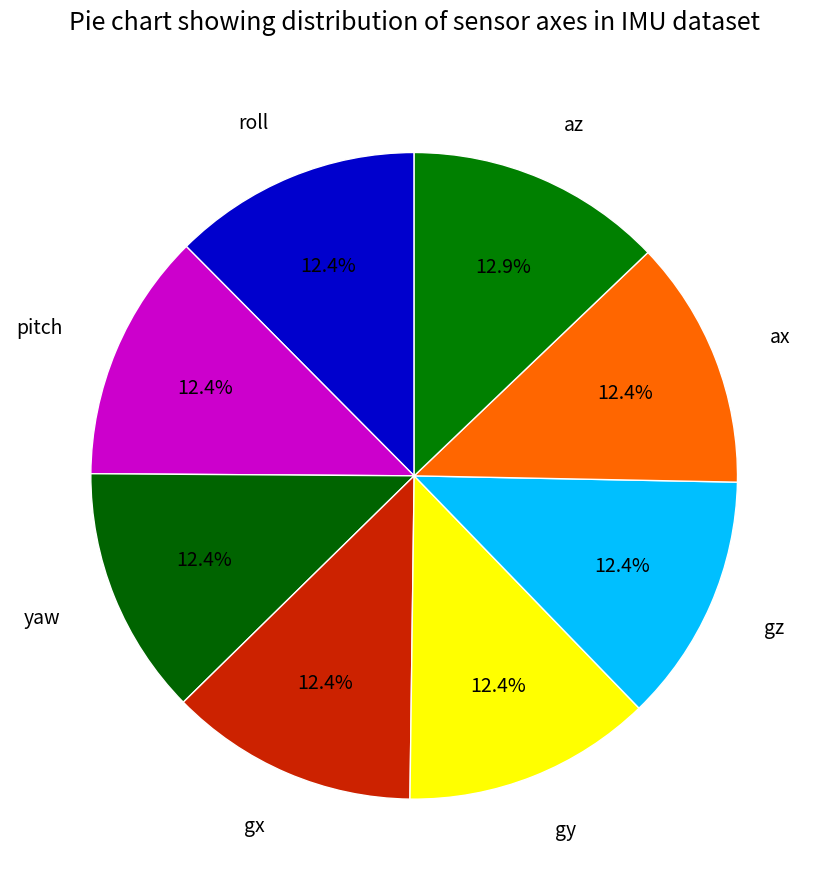

How many segments does this pie chart have?

8